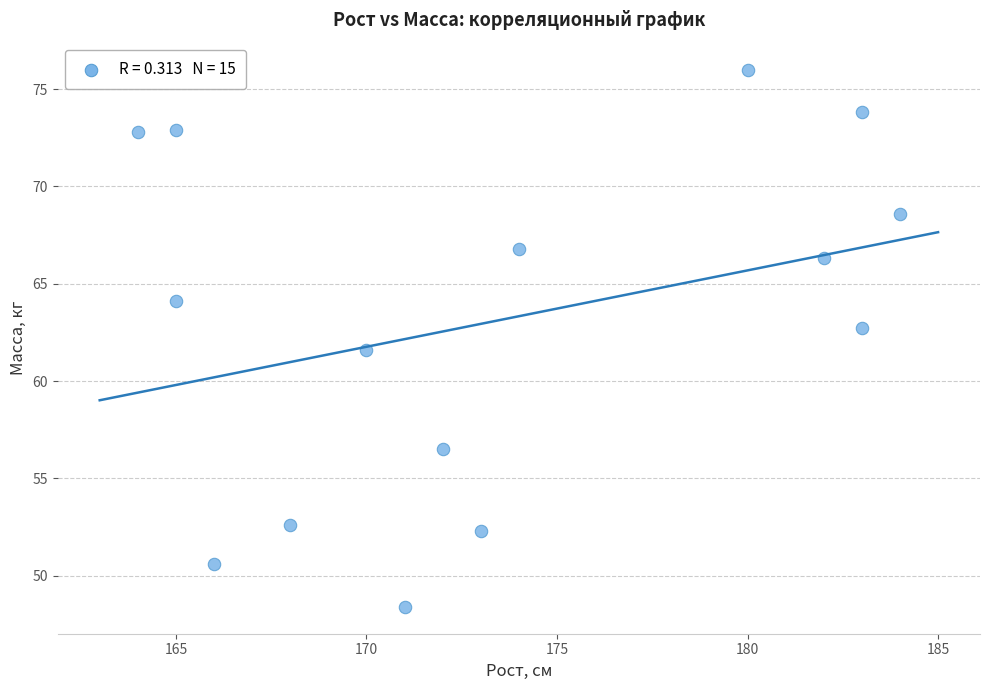

What is the range of Y values (max minus min)?

27.6